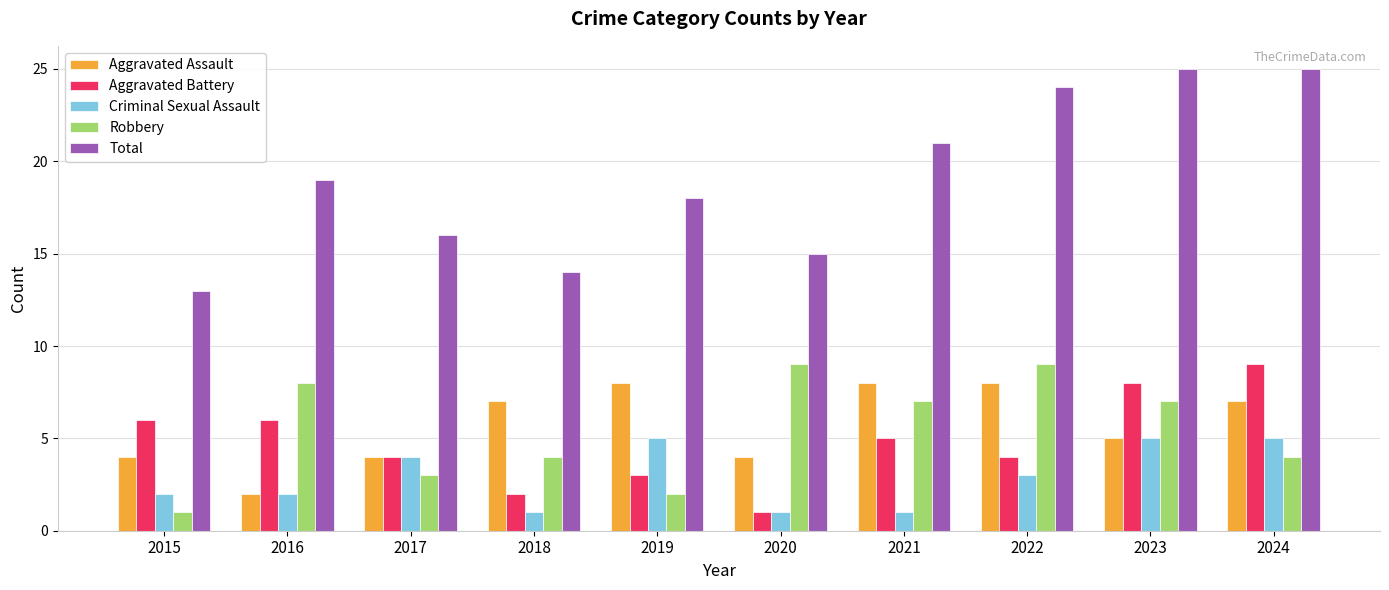

Which series has the widest spread of values?

Total